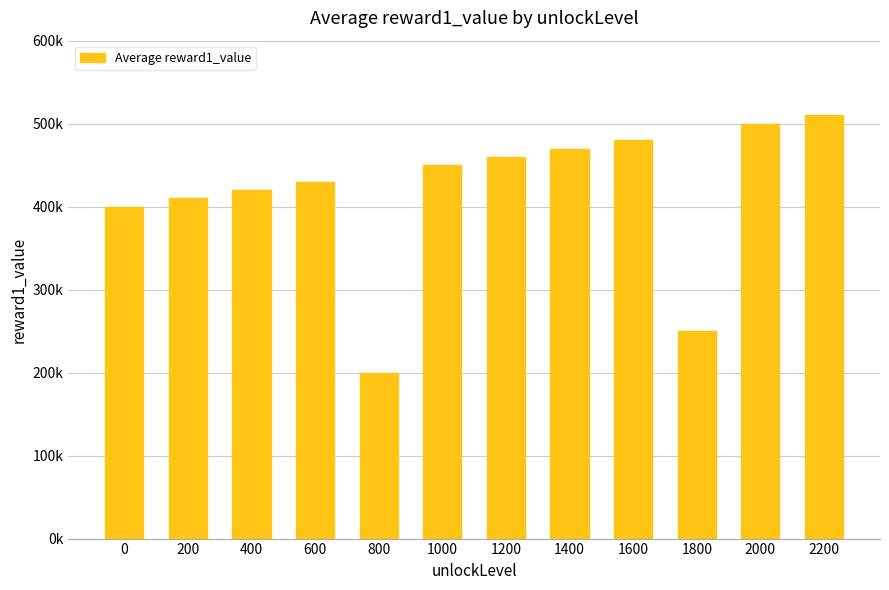

True or false: the data shows 450000 at 1000.

True